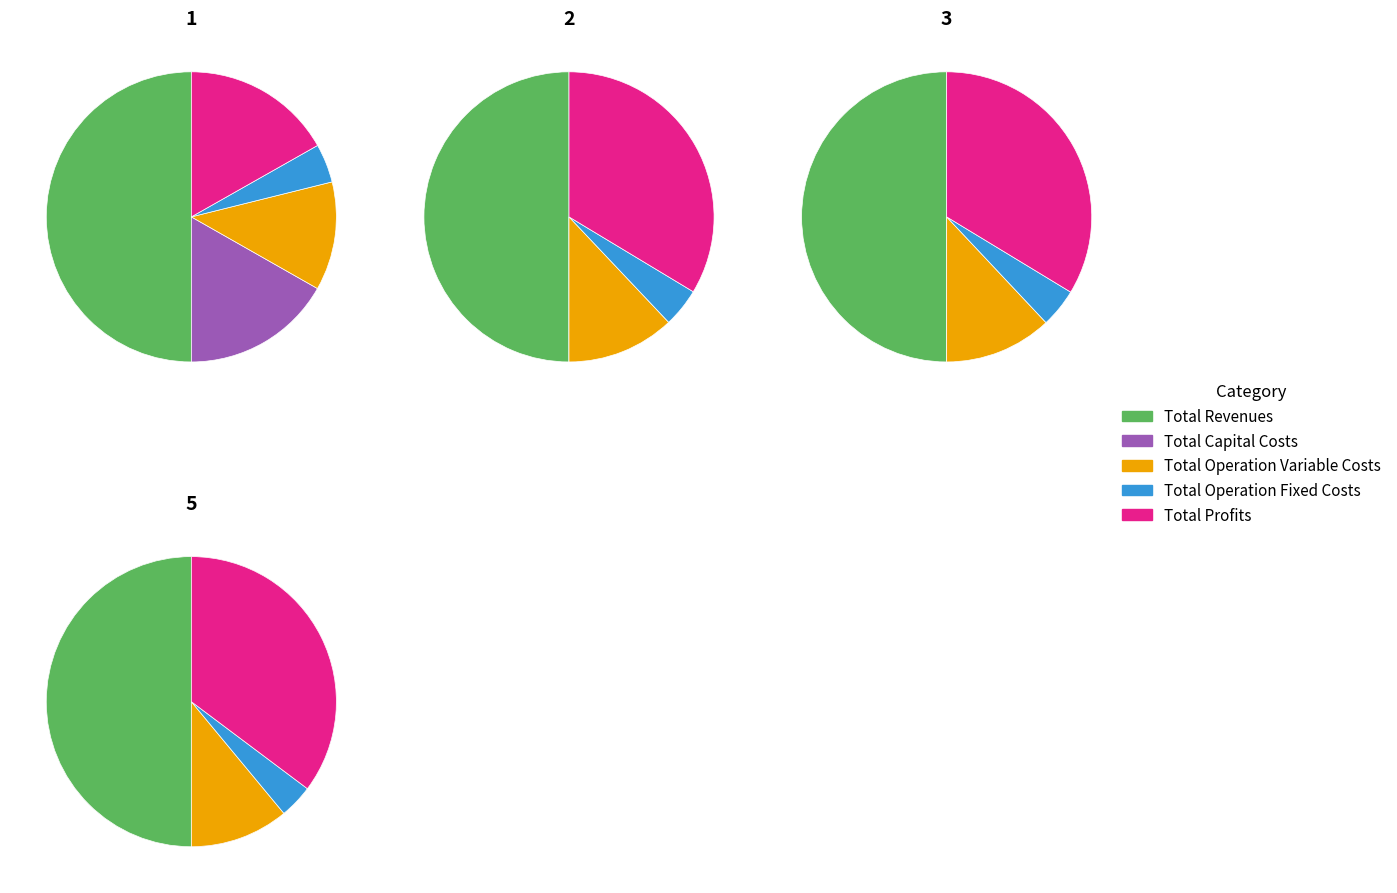

To the nearest percent, what portion does Total Profits represent?

17%